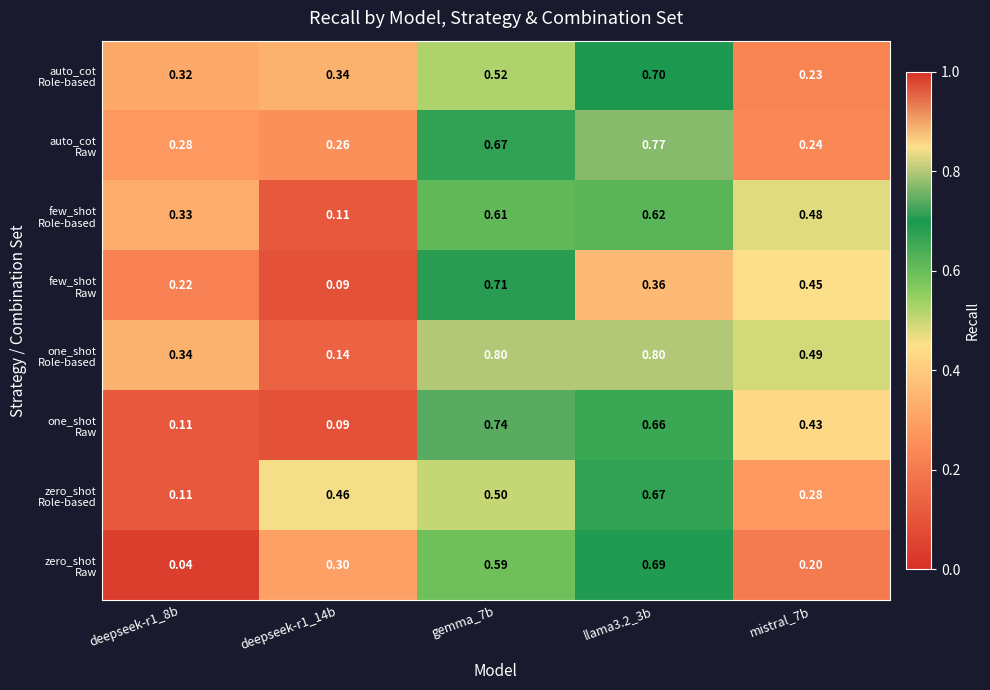

At how many categories does at least one series exceed 0?

5